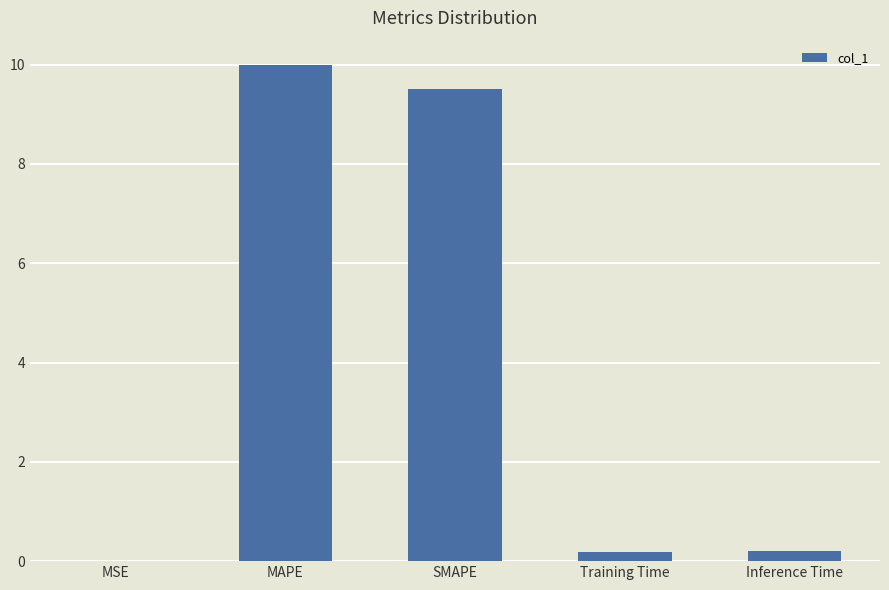

Which label corresponds to the largest value in the chart?

MAPE